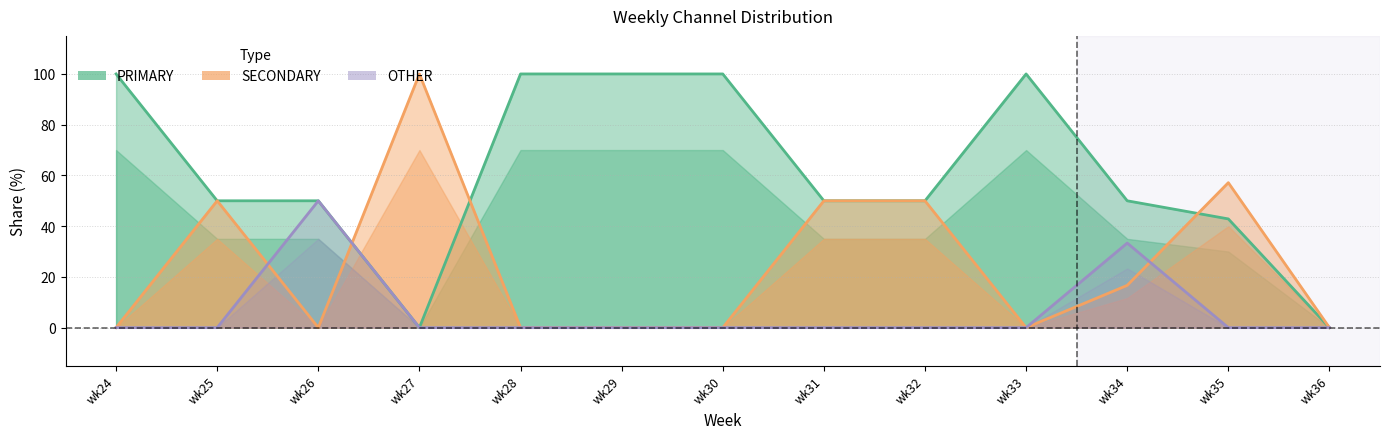

Which series ends up on top after the final intersection of OTHER and SECONDARY?

SECONDARY